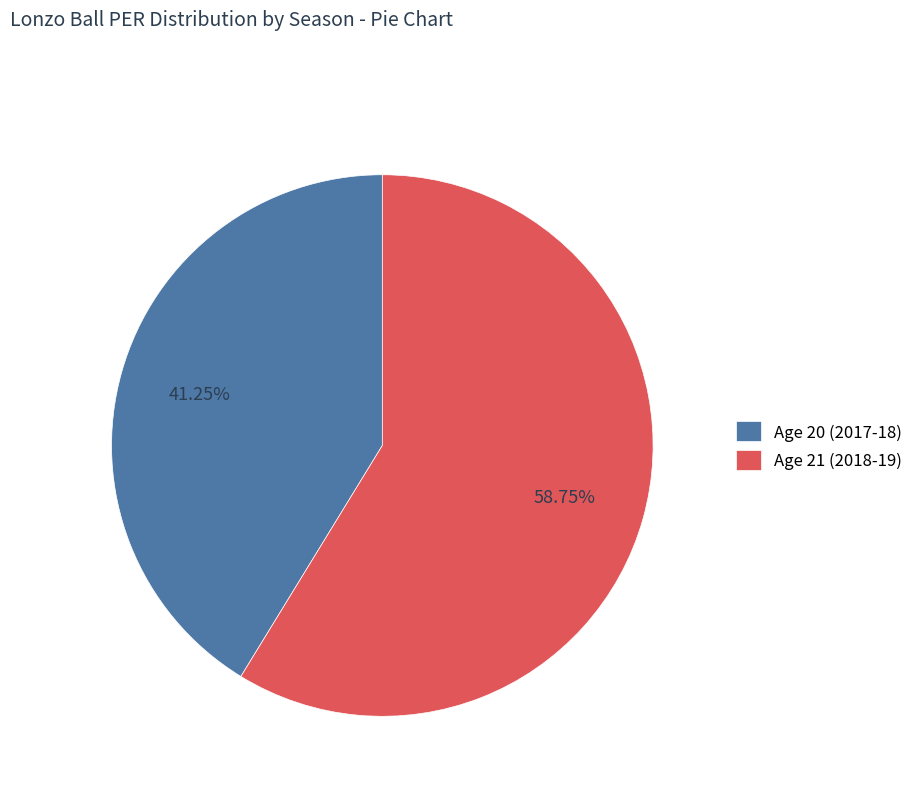

True or false: Age 20 (2017-18) accounts for 28% of the total.

False